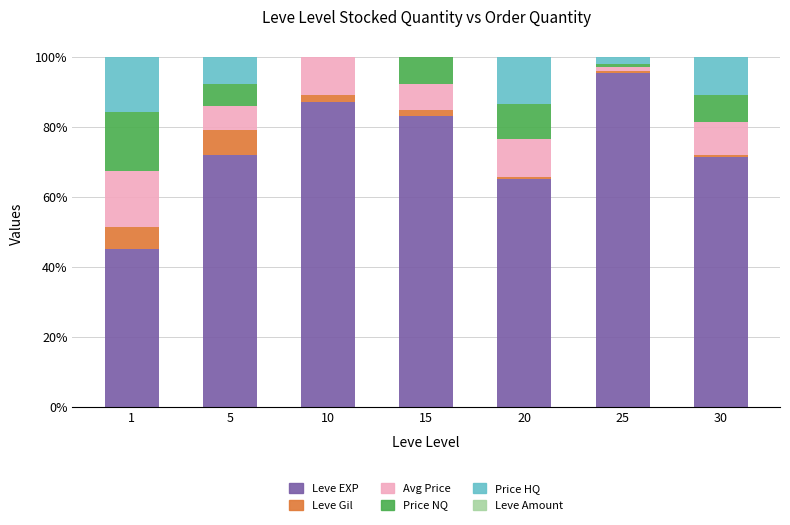

Does the chart contain stacked bars?

Yes